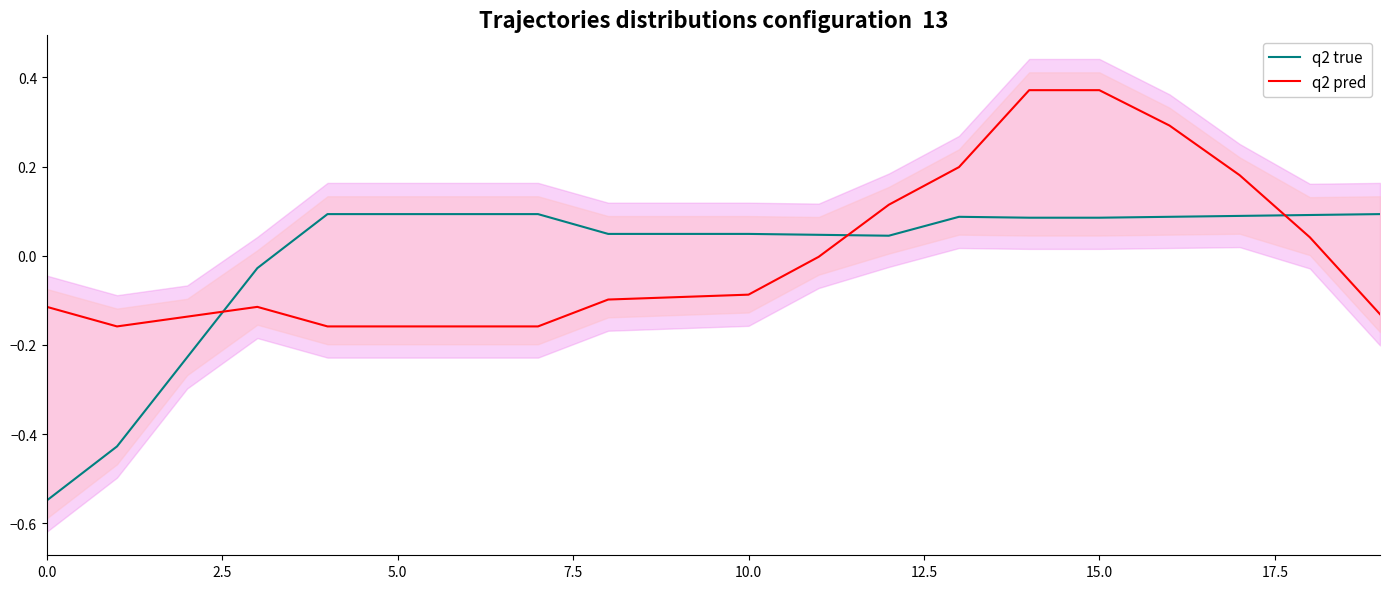

What is the value of the q2 pred point at the 7th from the left?

-0.2